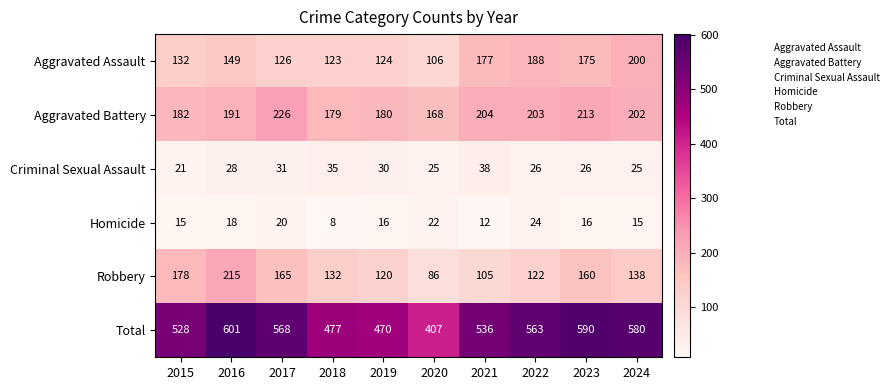

What value does the Aggravated Battery series have at 2015?

182